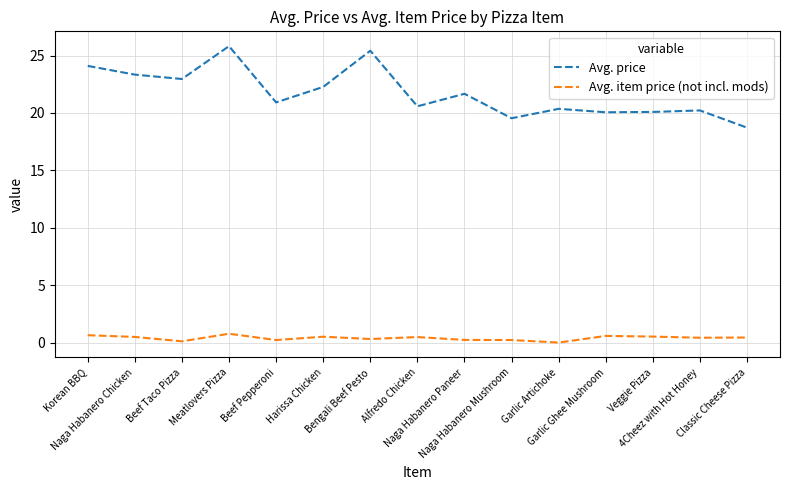

At which category is the sum across all series the highest?

Meatlovers Pizza